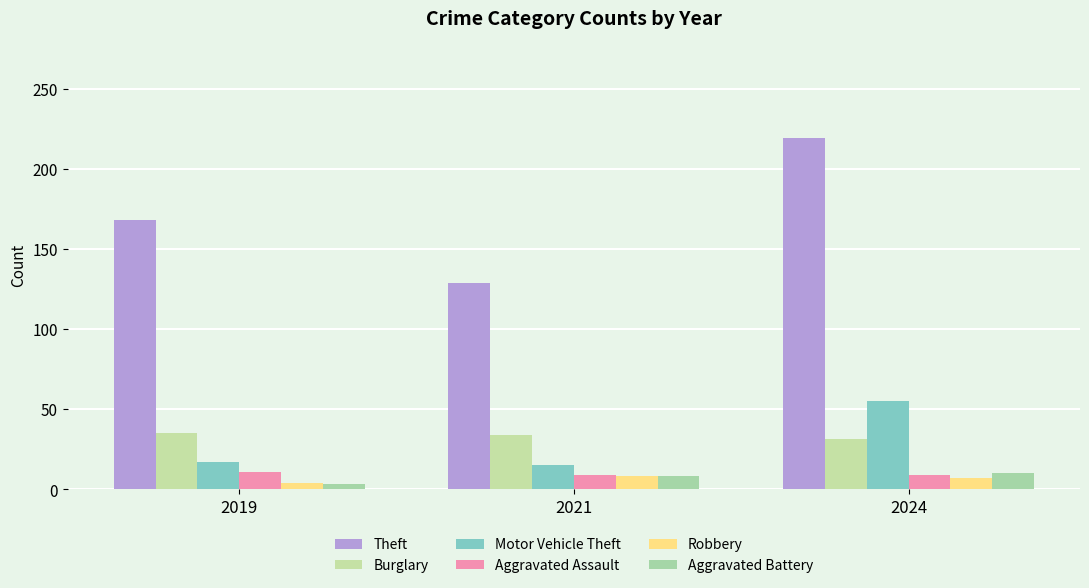

True or false: Aggravated Assault has a value of 13 at 2021.

False